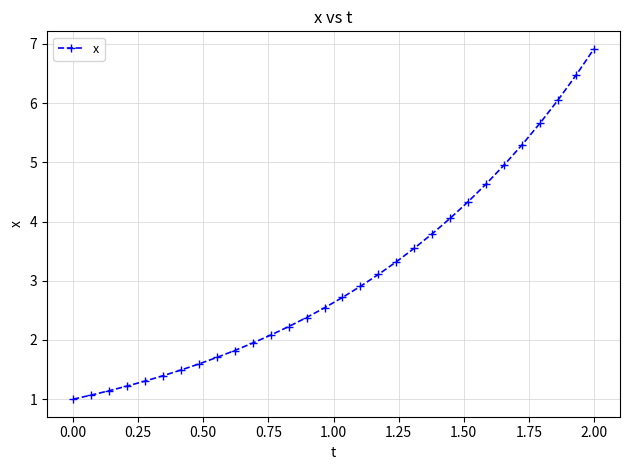

What is the value of the 23rd point from the left?

4.3